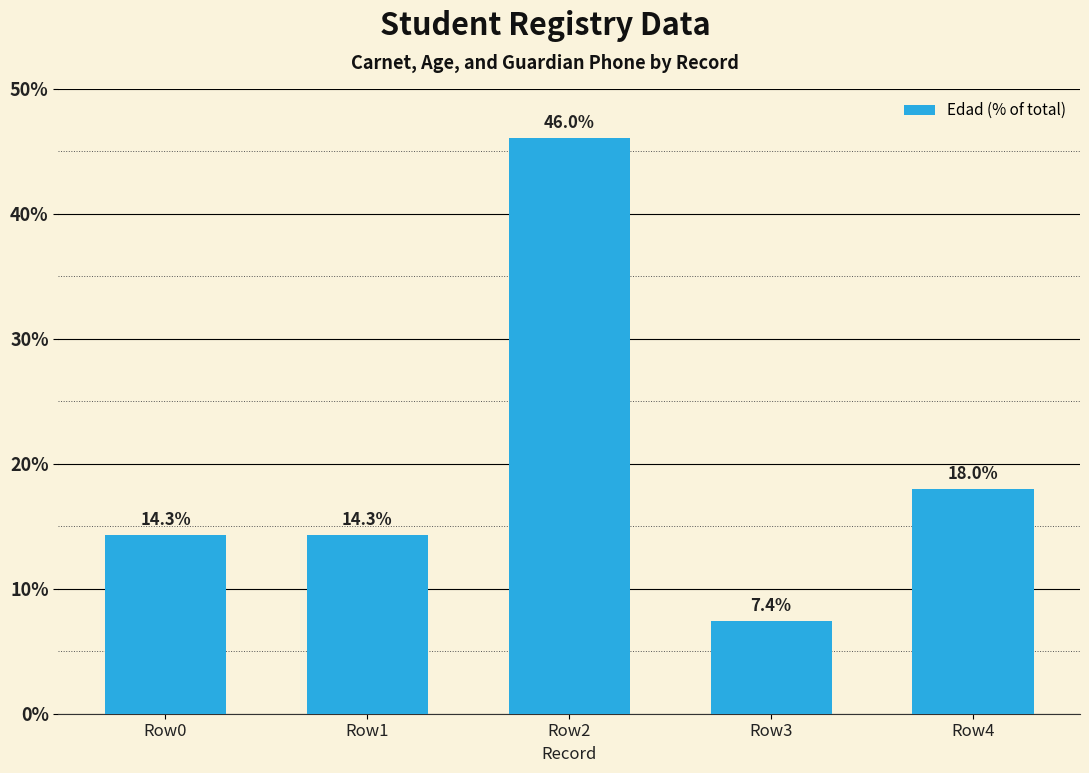

At which label does the data first exceed 14?

Row0